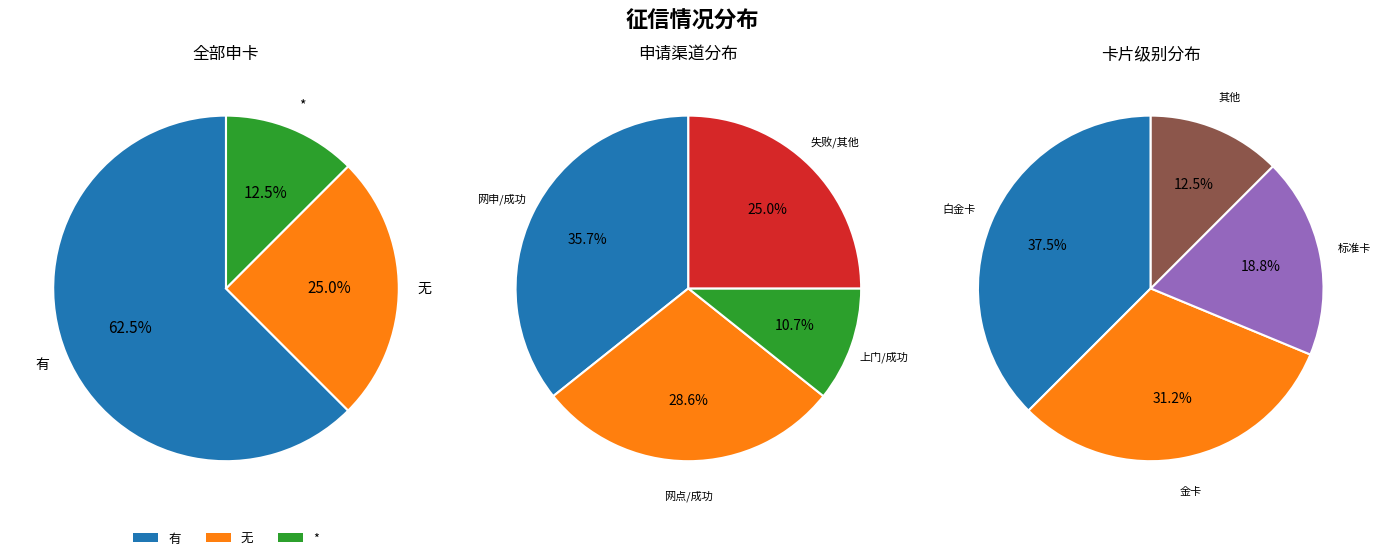

To the nearest percent, what is the difference between the 无 and * slice percentages?

12%